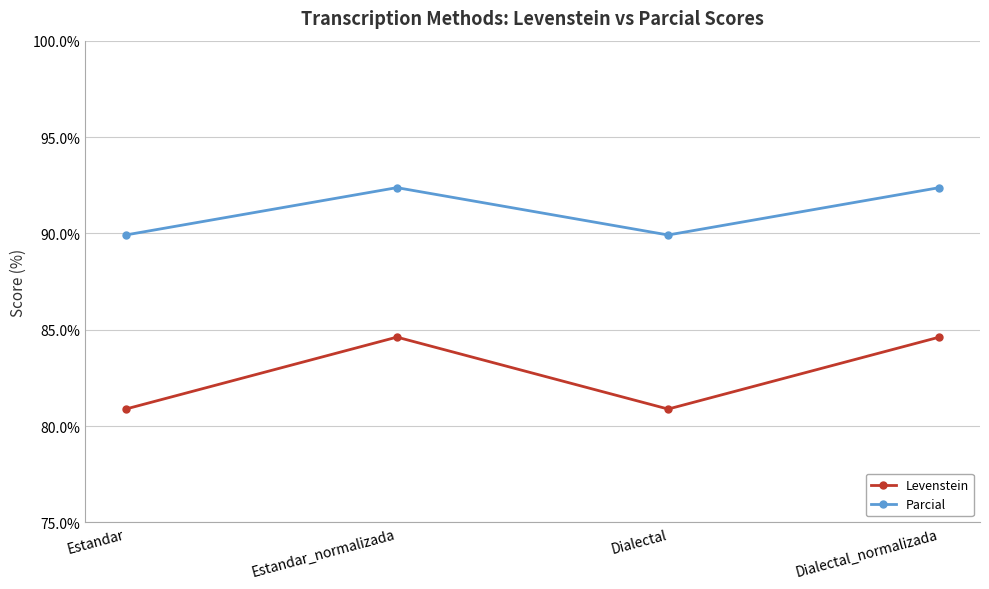

Reading left to right, extract all data points from this chart.

Levenstein: 80.9	84.6	80.9	84.6
Parcial: 89.9	92.4	89.9	92.4